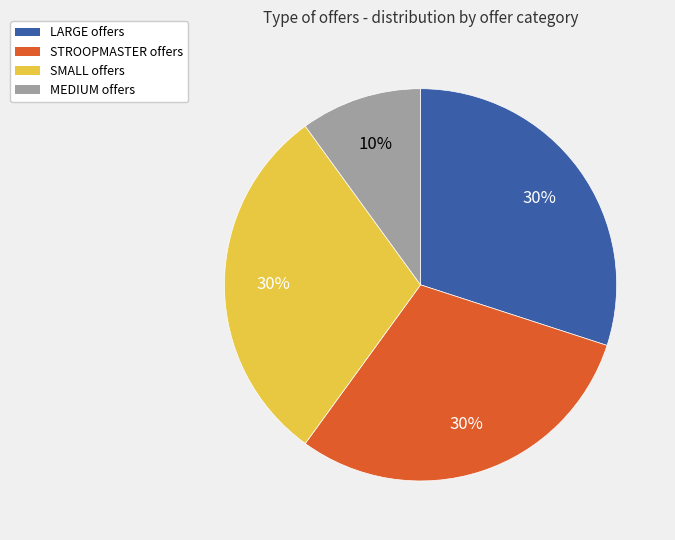

To the nearest percent, what is the average slice percentage?

25%